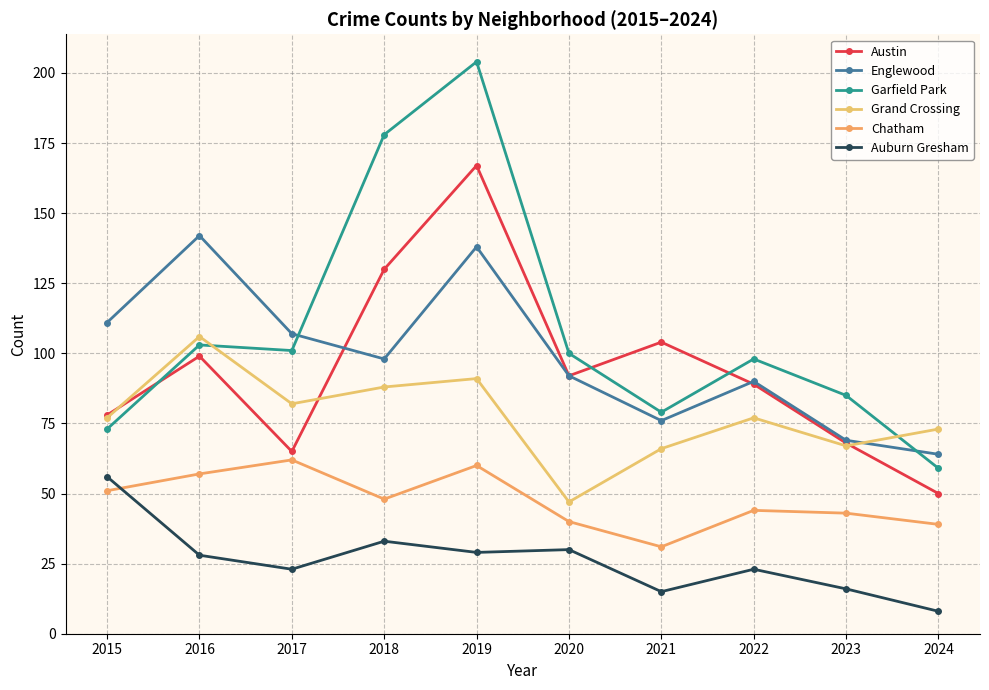

How many interior local peaks does the Garfield Park series have?

3